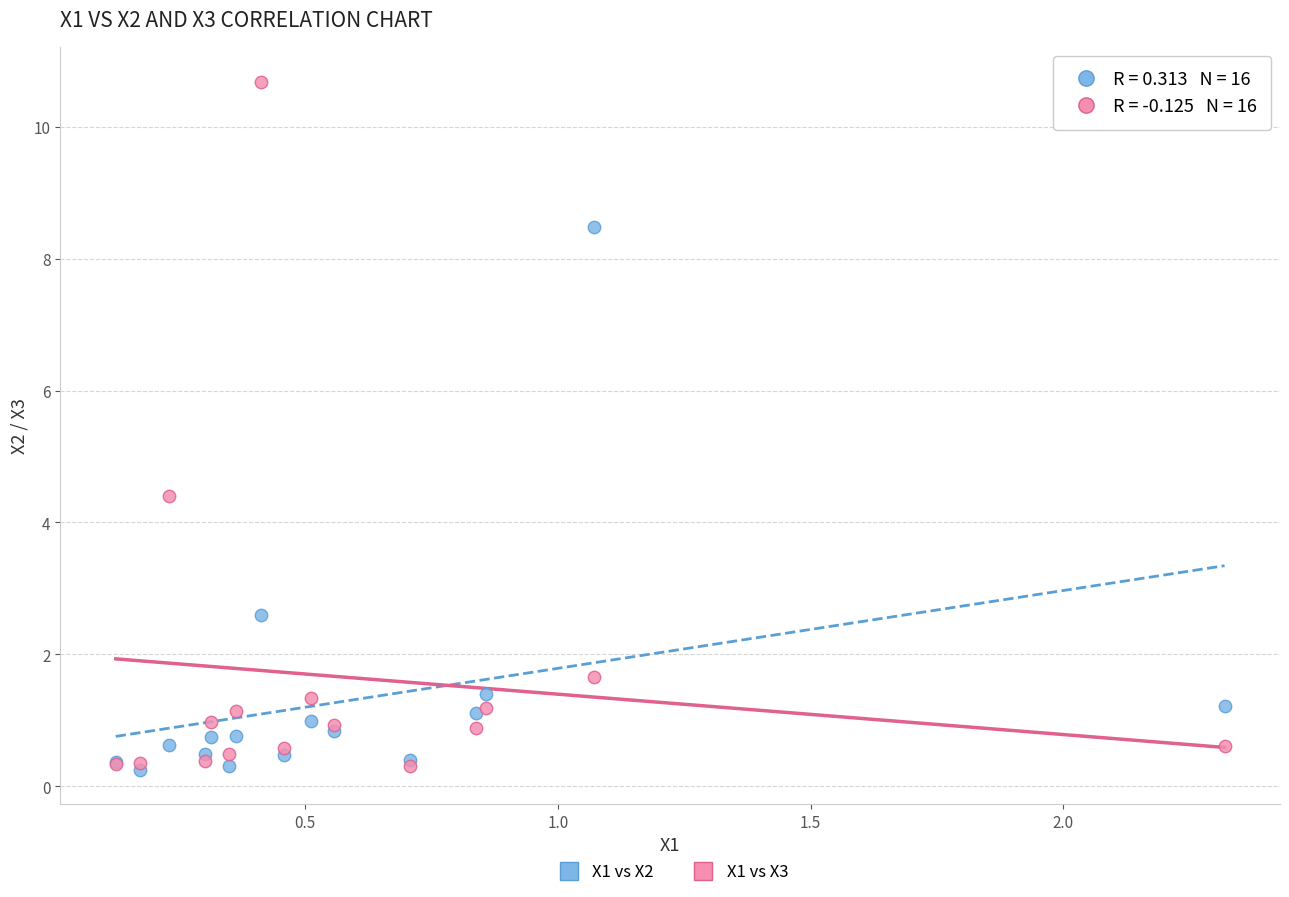

Which series has the largest Y range (max minus min)?

X1 vs X3